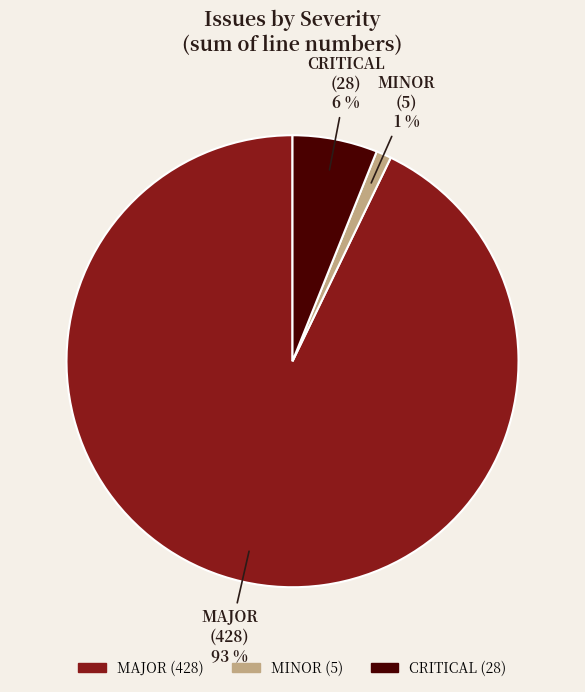

True or false: MAJOR accounts for 99% of the total.

False